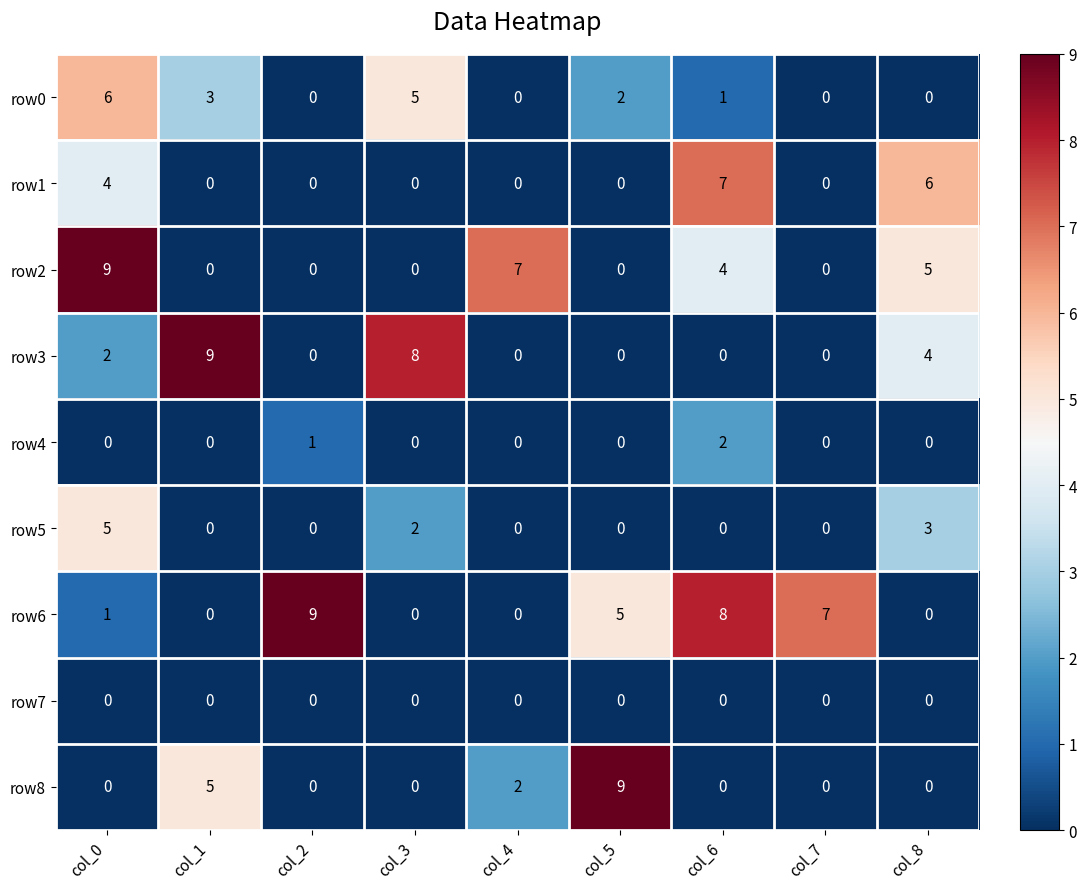

Which category has the highest value in the row5 series?

col_0